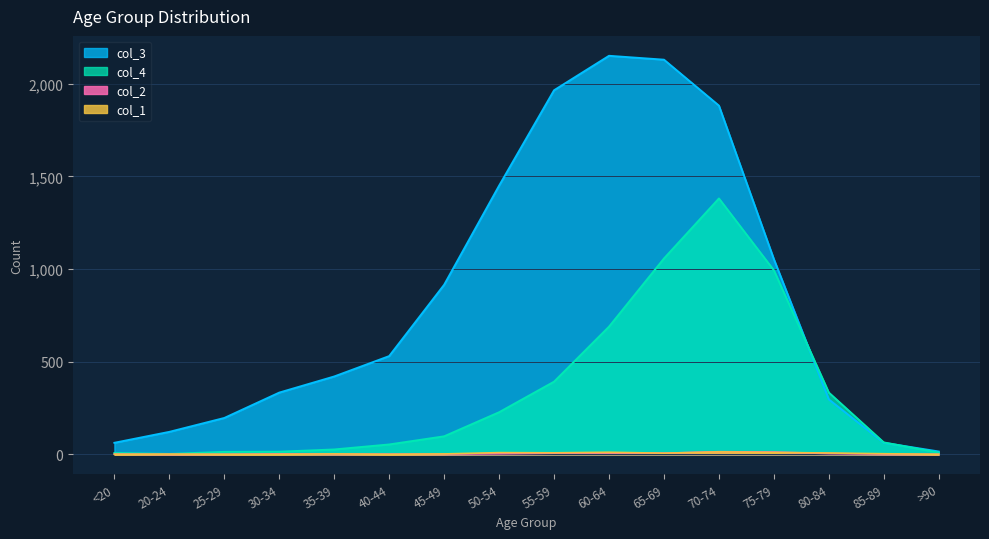

What is the difference between the maximum and minimum values in the col_4 series?

1379